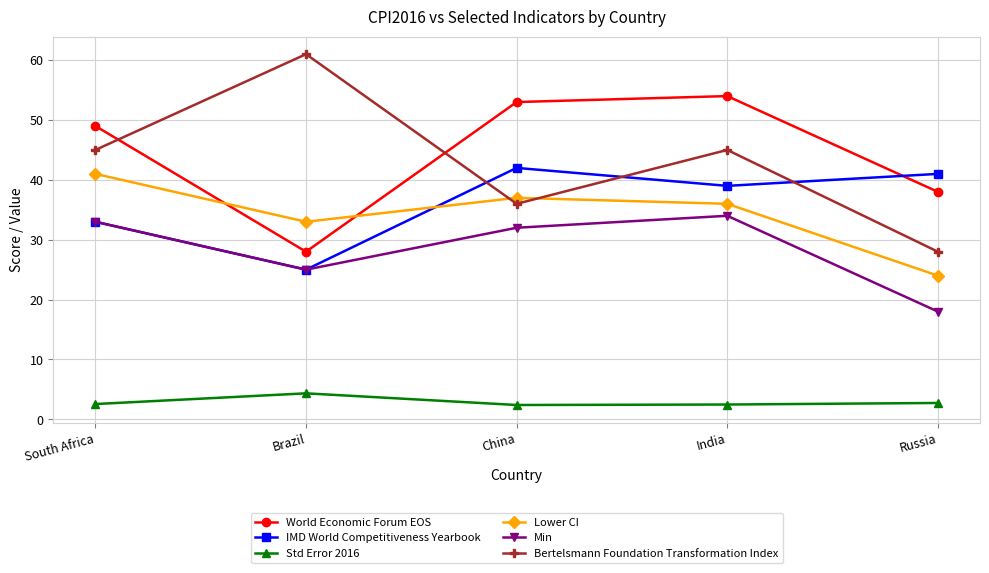

The World Economic Forum EOS series shows 24.6 at China. True or false?

False